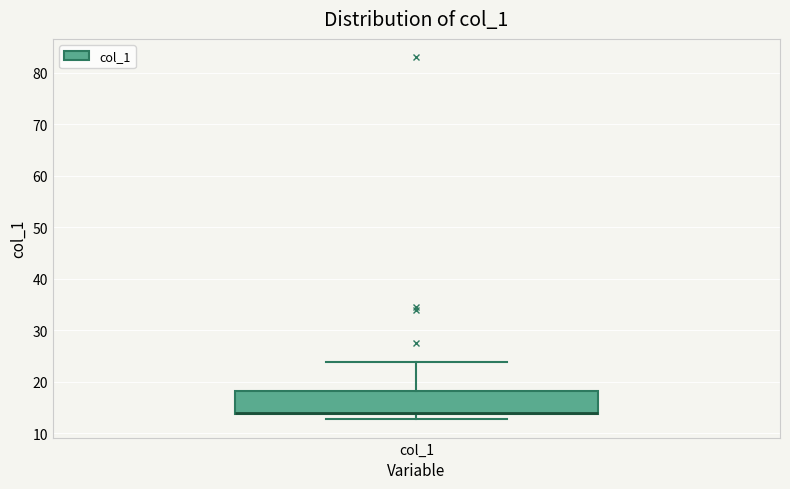

Read this box plot against the y-axis: the position of the median line, the range covered by the box, and the ends of both whiskers. The values are not printed on the chart, so give them approximately, as read against the axis.

median 14 (drawn on the box's lower edge), box 14 to 18, whiskers 13 to 24